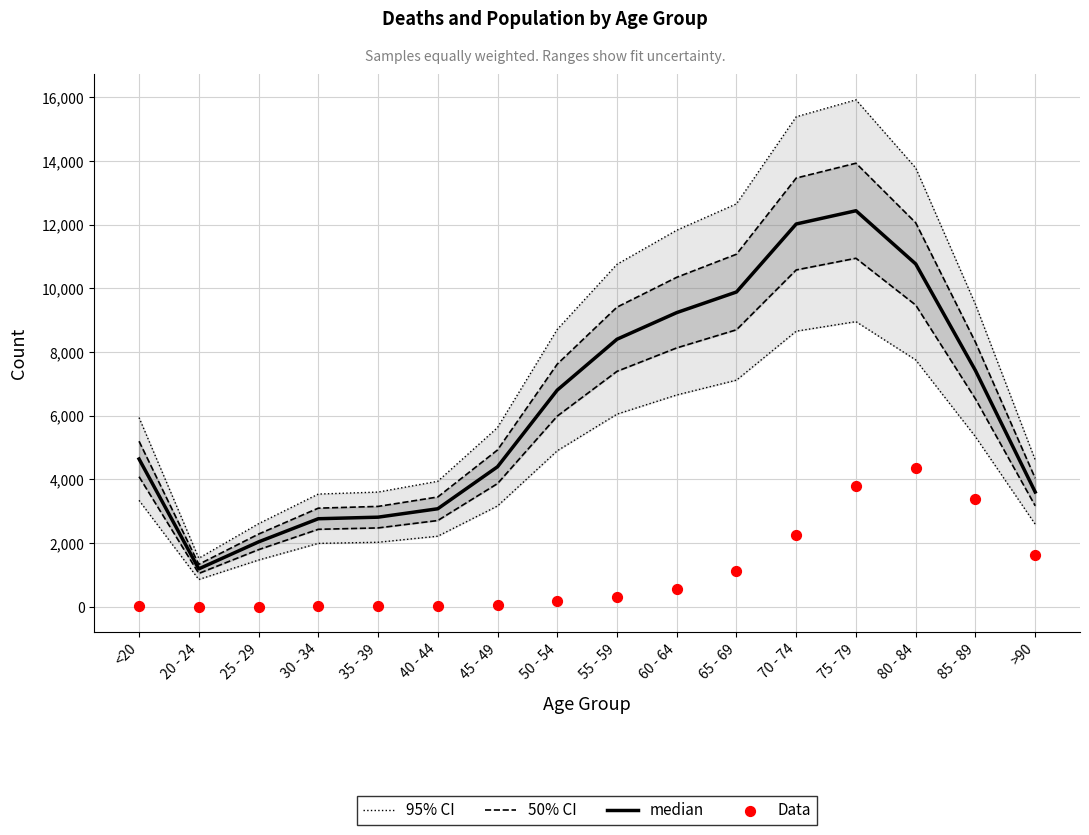

Is the value of 50% CI at 55 - 59 greater than the value of median at 20 - 24?

Yes